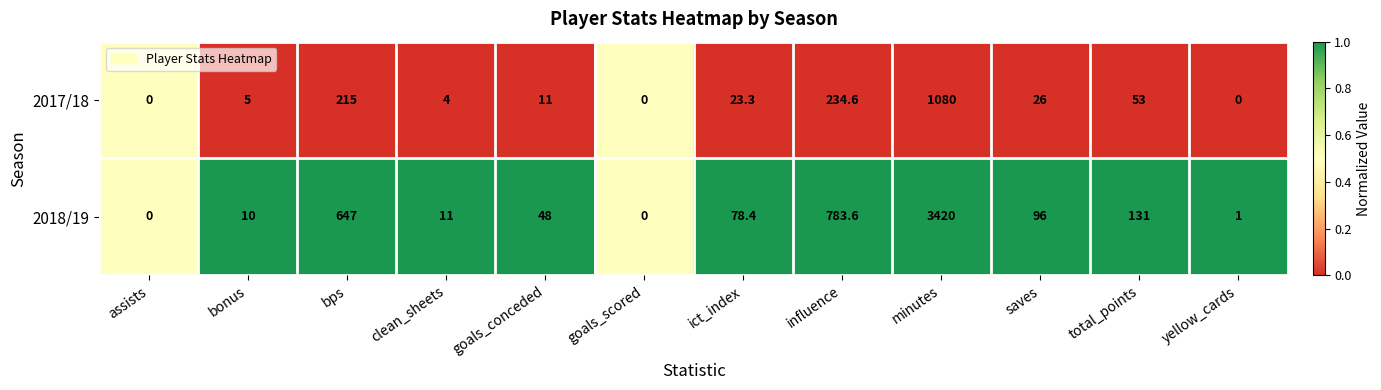

Reading left to right, list all the values displayed in this chart.

2017/18: assists=0.0	bonus=5.0	bps=215.0	clean_sheets=4.0	goals_conceded=11.0	goals_scored=0.0	ict_index=23.3	influence=234.6	minutes=1080.0	saves=26.0	total_points=53.0	yellow_cards=0.0
2018/19: assists=0.0	bonus=10.0	bps=647.0	clean_sheets=11.0	goals_conceded=48.0	goals_scored=0.0	ict_index=78.4	influence=783.6	minutes=3420.0	saves=96.0	total_points=131.0	yellow_cards=1.0